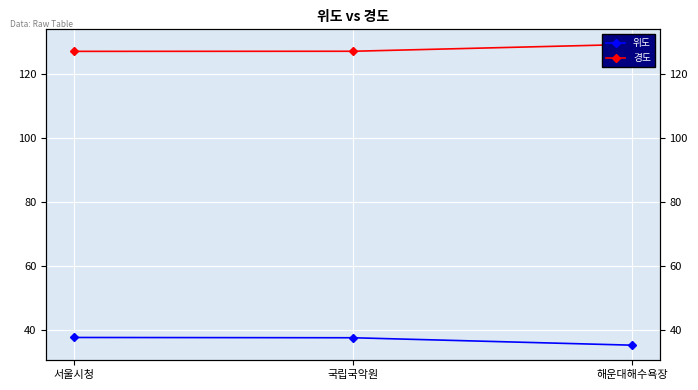

What is the average value of the 경도 series?

127.7